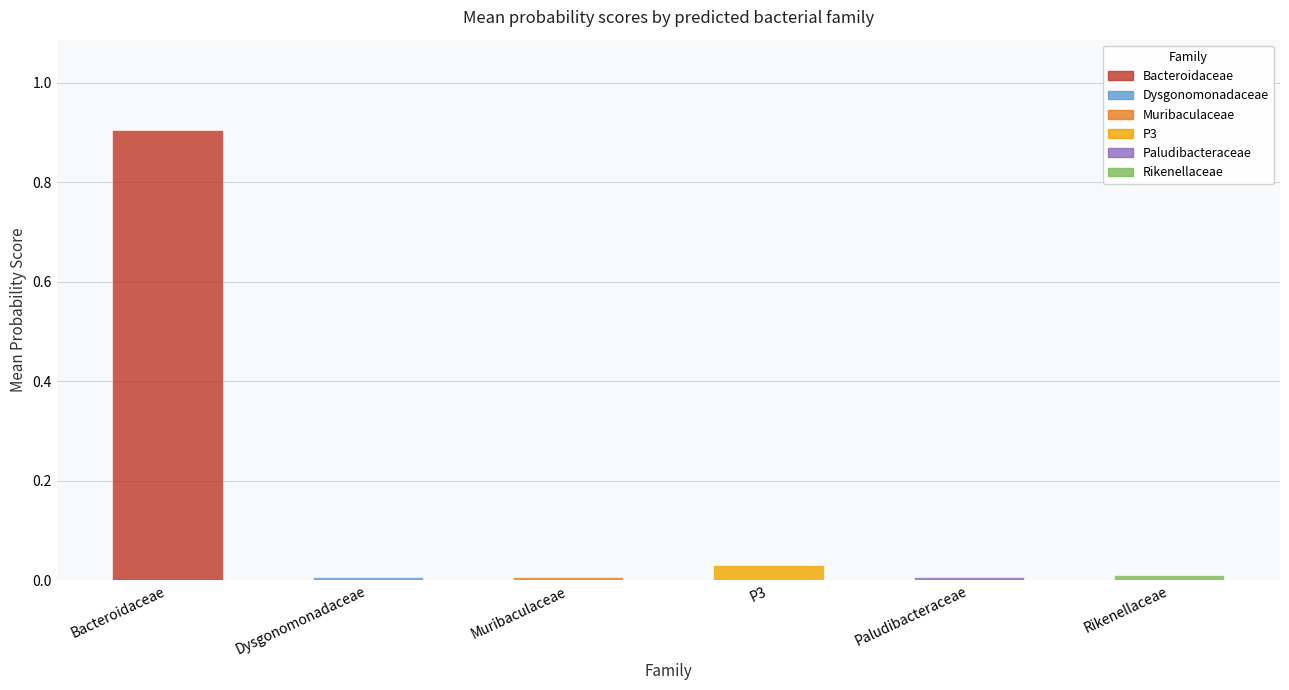

The value of f__Bacteroidaceae at f__Bacteroidaceae is 0.6. True or false?

False